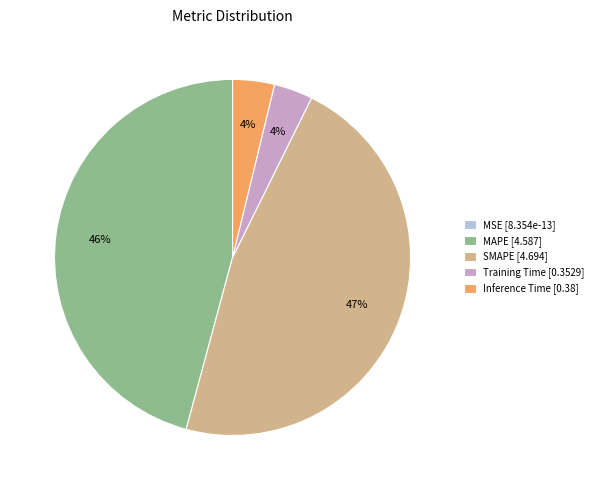

Is it true that SMAPE [4.694] is 47% of the pie?

True